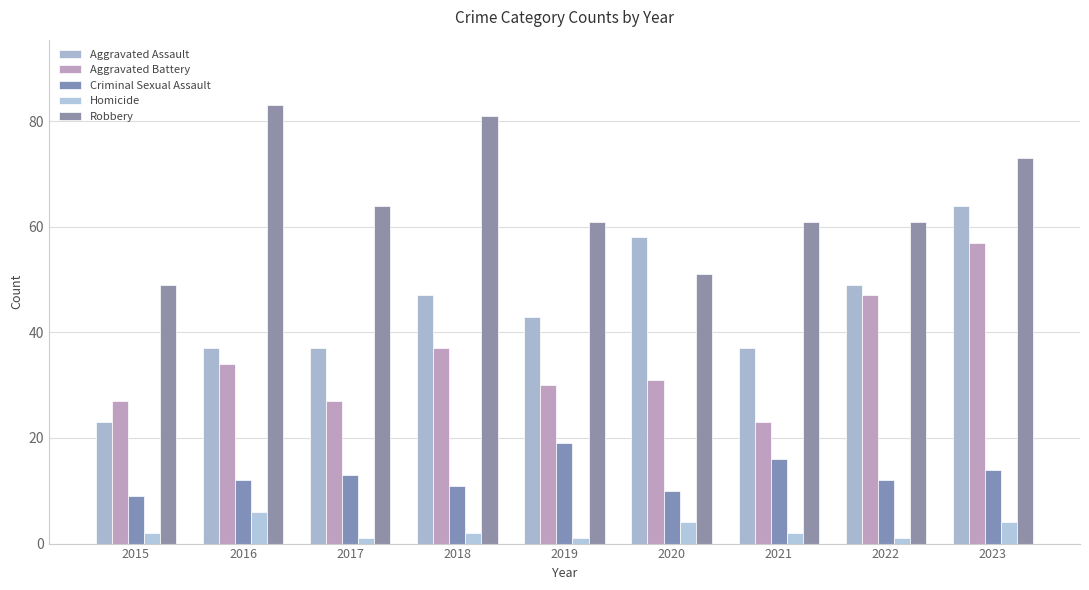

Where is Criminal Sexual Assault nearest to the value 14?

2023